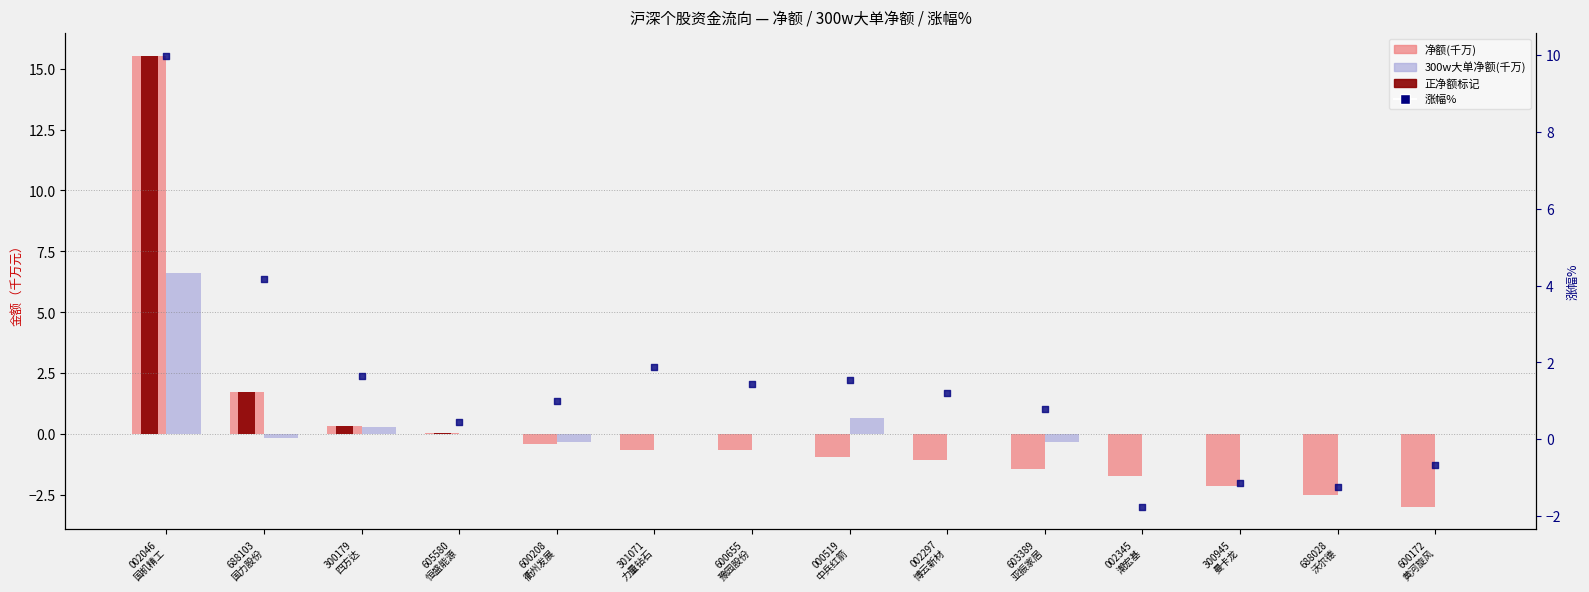

At how many categories does at least one series exceed 0?

11